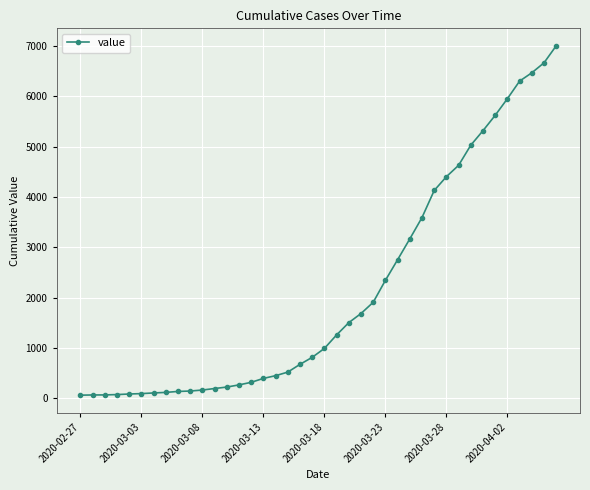

What is the difference between the maximum and second lowest values?

6933